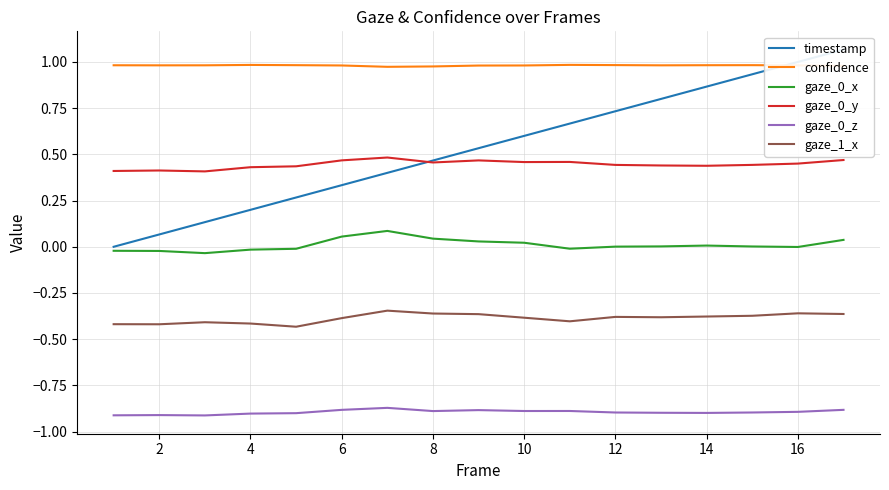

The value of gaze_1_x at 2 is -0.4. True or false?

True